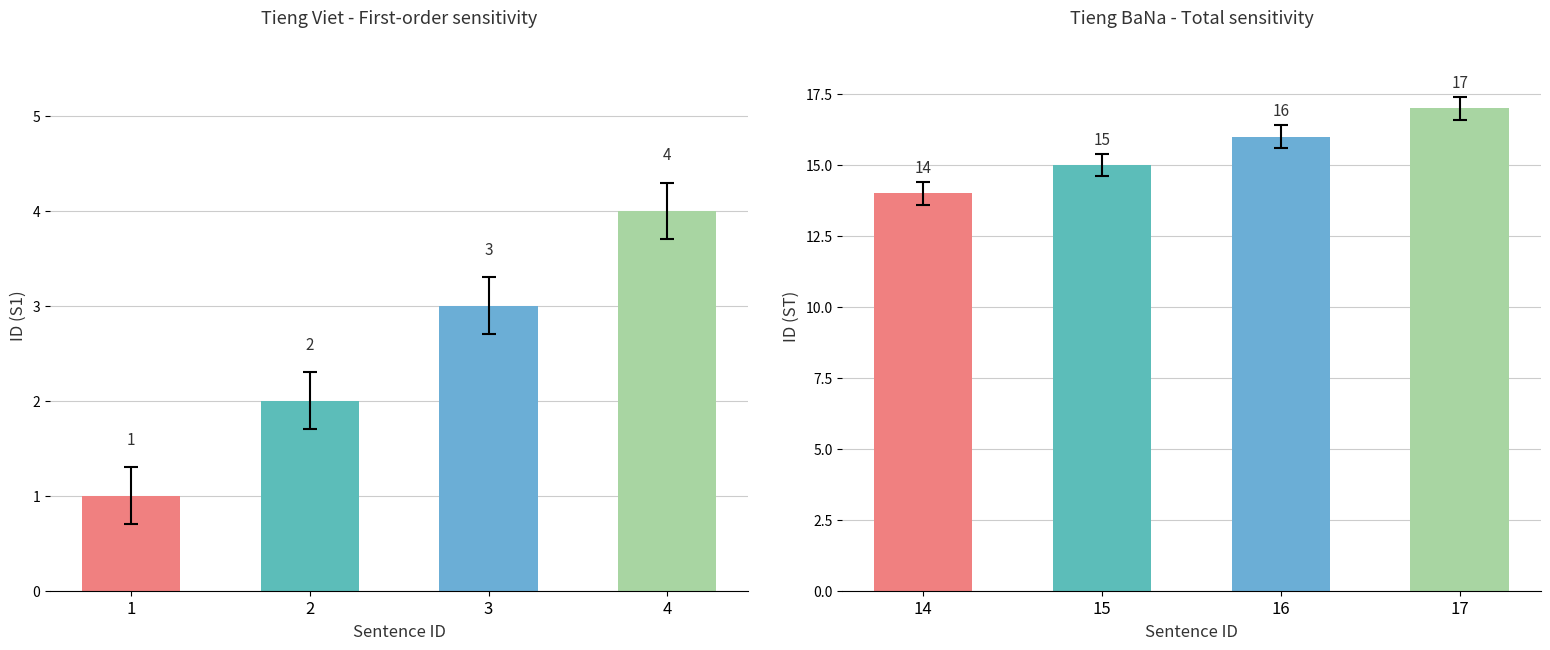

True or false: the data shows 8 at 16.

False